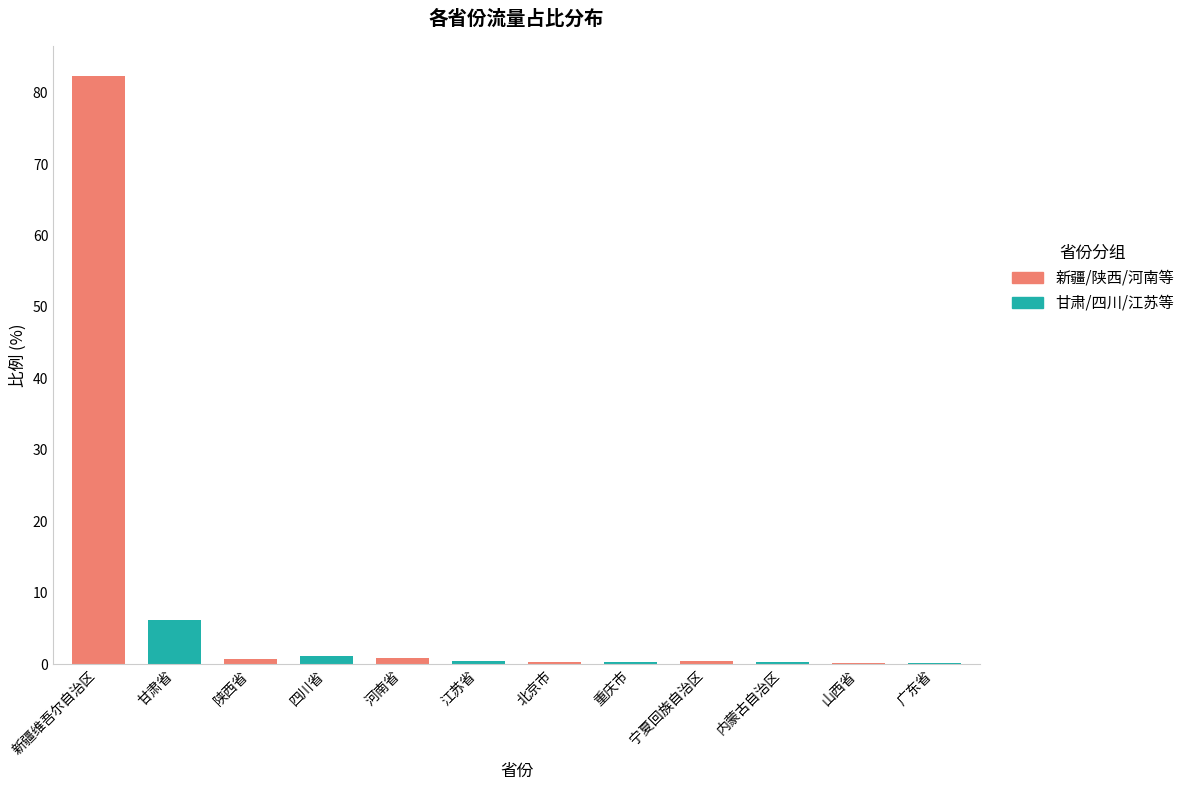

Reading left to right, what are all the values shown in this chart?

新疆/陕西/河南等: 82.4	0.7	0.9	0.2	0.4	0.2
甘肃/四川/江苏等: 6.2	1.2	0.5	0.3	0.2	0.2